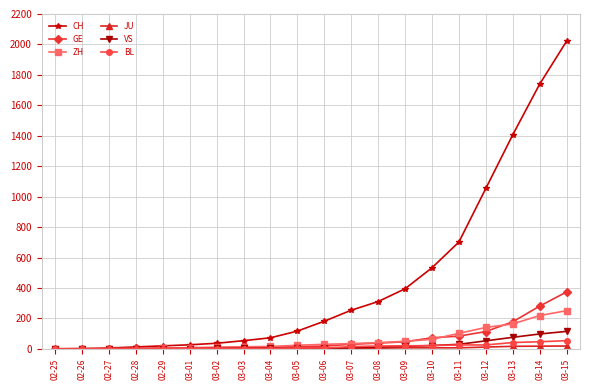

True or false: CH has a value of 182 at 03-06.

True